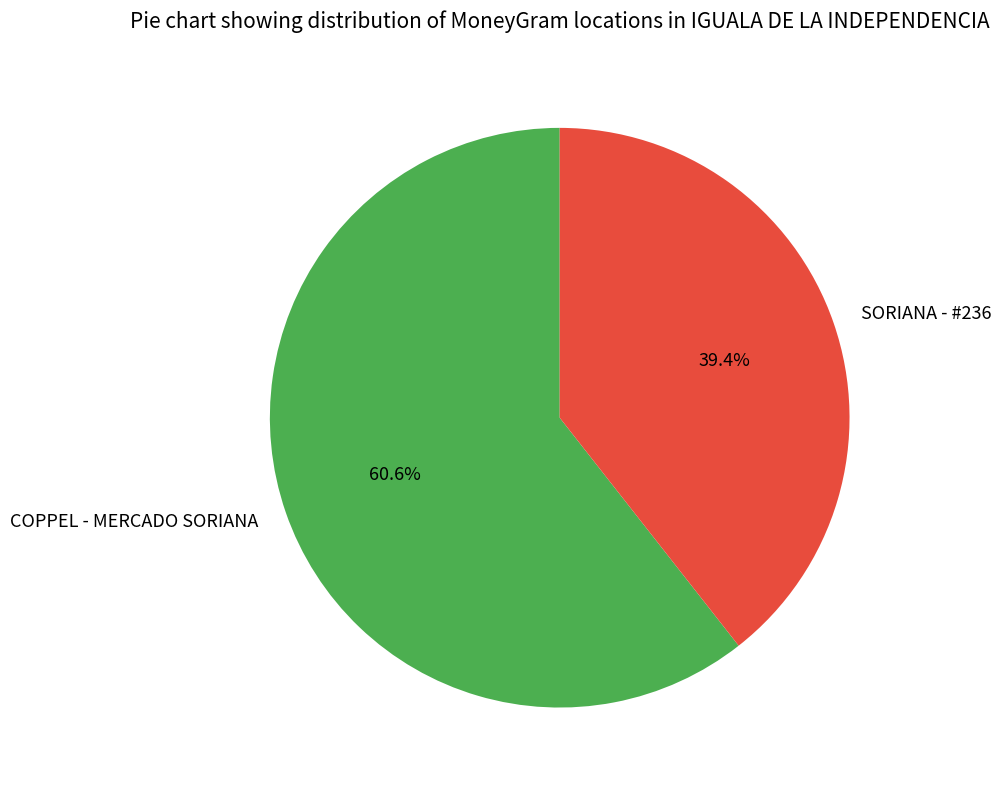

To the nearest percent, what portion does SORIANA - #236 represent?

39%